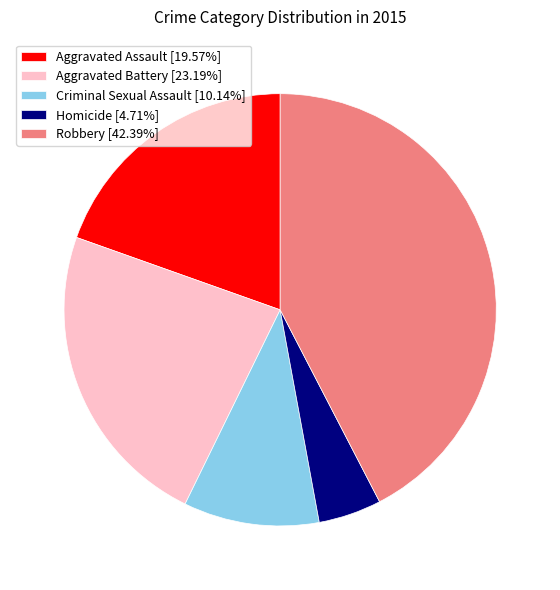

Do Aggravated Assault [19.57%] and Robbery [42.39%] together represent more than half of the pie?

Yes